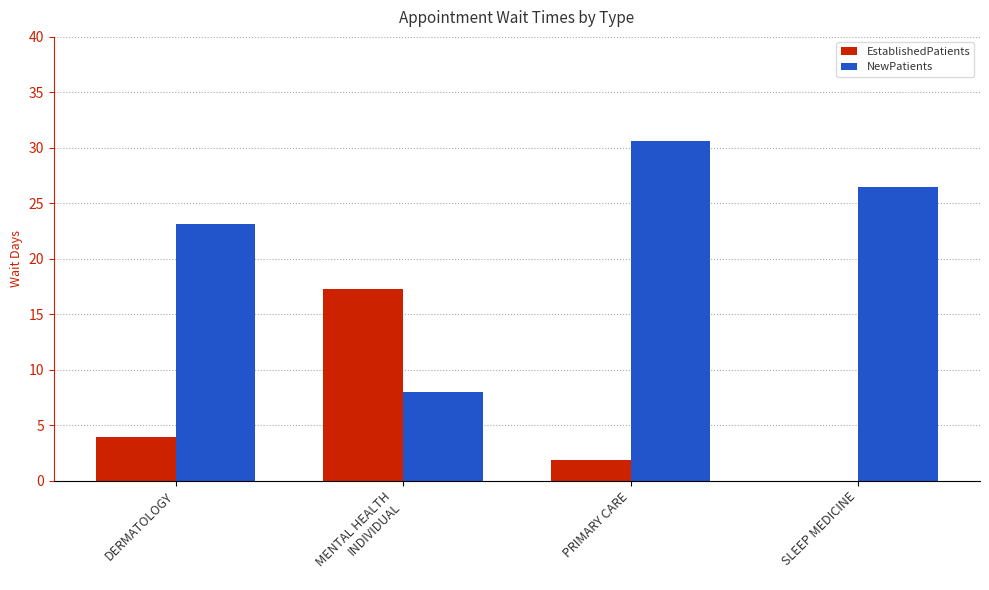

Is it true that EstablishedPatients equals 6.1 at DERMATOLOGY?

False